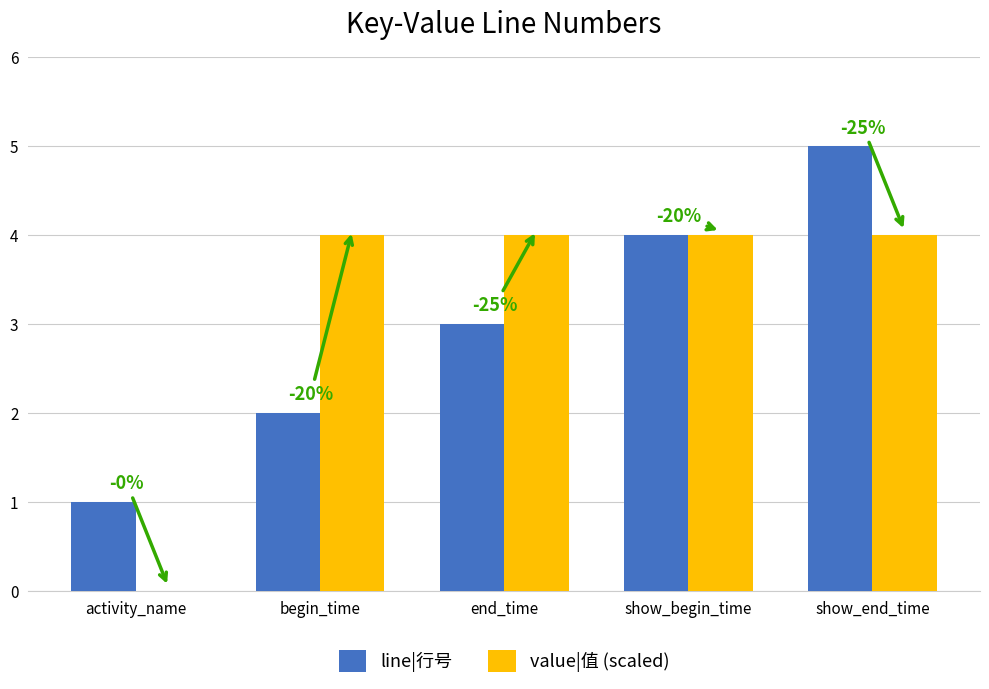

Does the chart contain stacked bars?

No